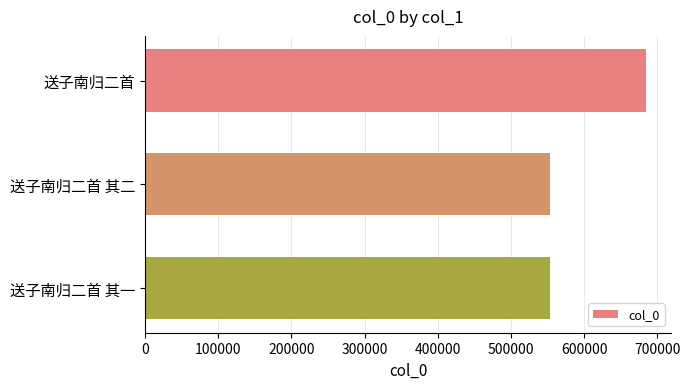

What is the change in value from 送子南归二首 to 送子南归二首 其二?

-130897